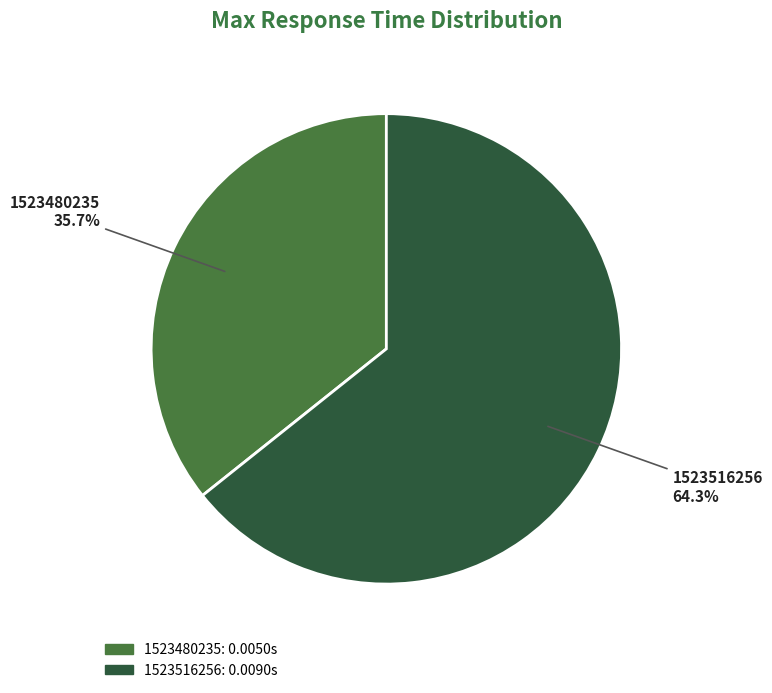

Count the number of slices in the pie.

2